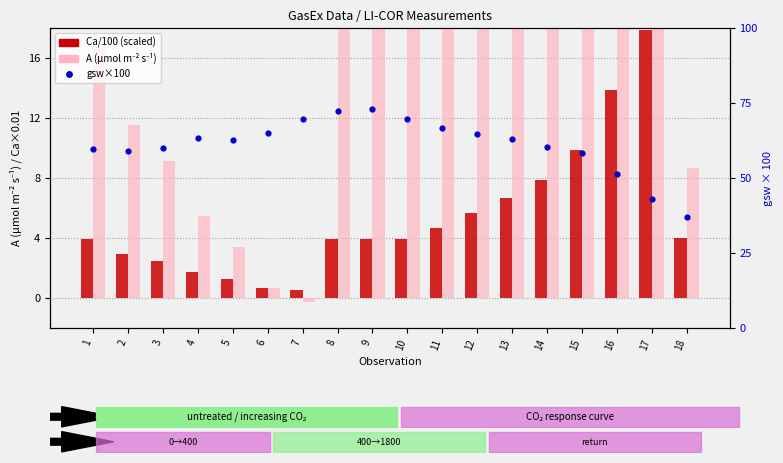

Which series reaches the maximum Y coordinate?

A (µmol m⁻² s⁻¹)